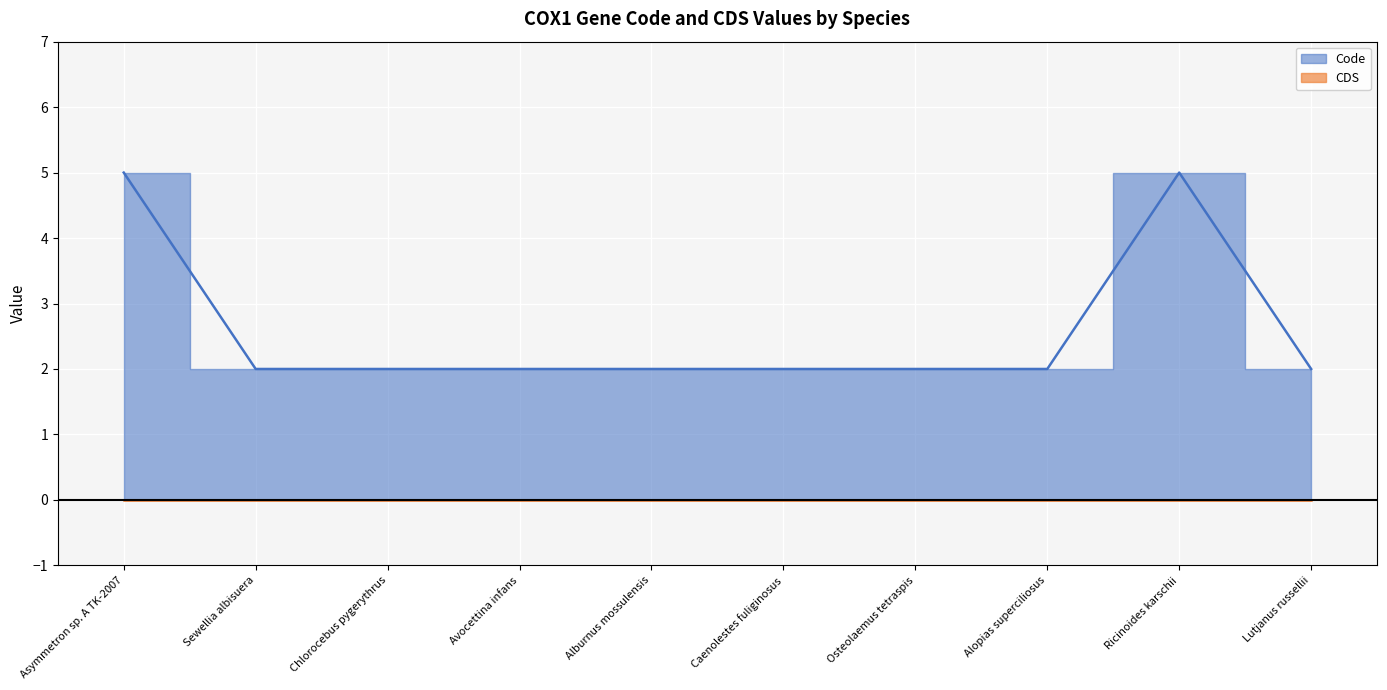

Is it true that the value at Alburnus mossulensis is 2?

True